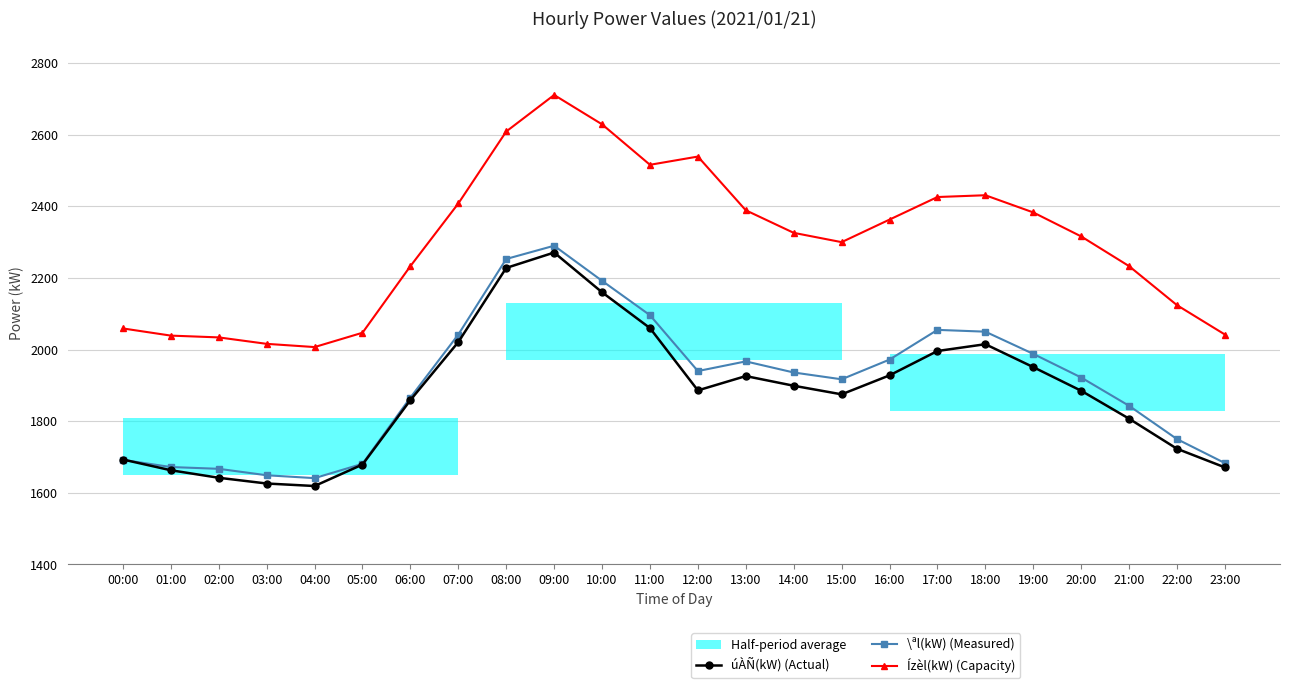

True or false: Ízèl(kW) (Capacity) and úÀÑ(kW) (Actual) intersect in this chart.

False